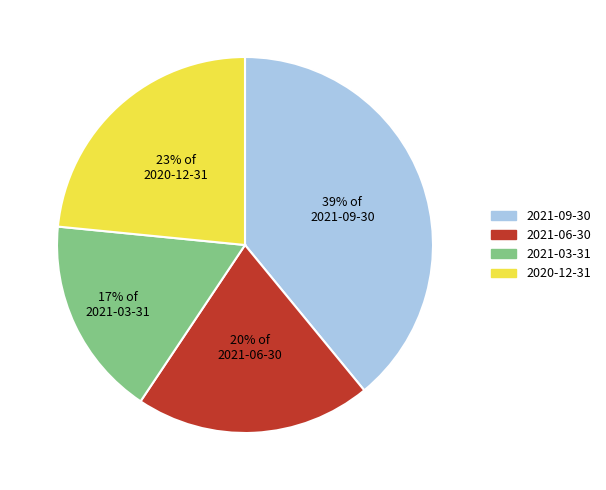

Approximately how many times larger is the value at 2021-06-30 compared to 2021-03-31?

1.2